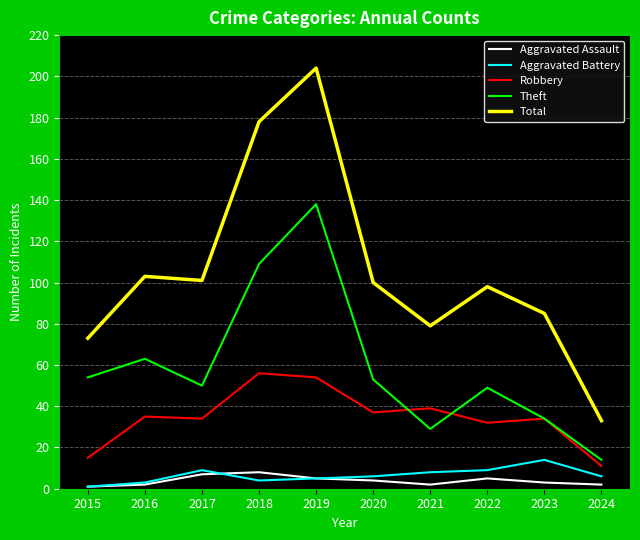

Is it true that Robbery equals 54 at 2019?

True